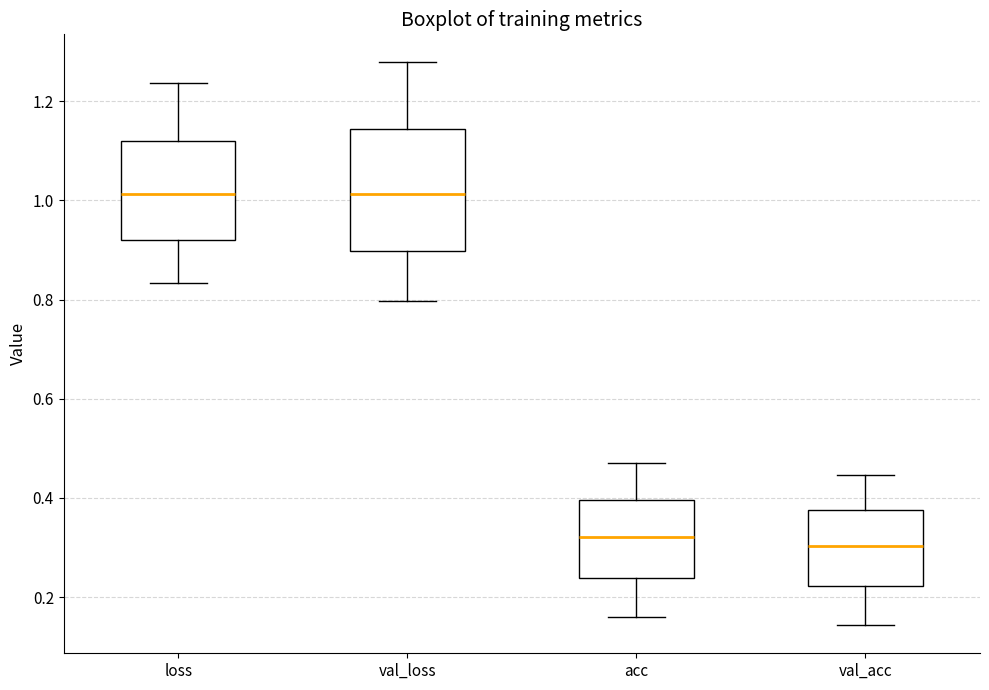

Where does the median line of the box for acc sit on the y-axis? The values are not printed on the chart, so give them approximately, as read against the axis.

0.32